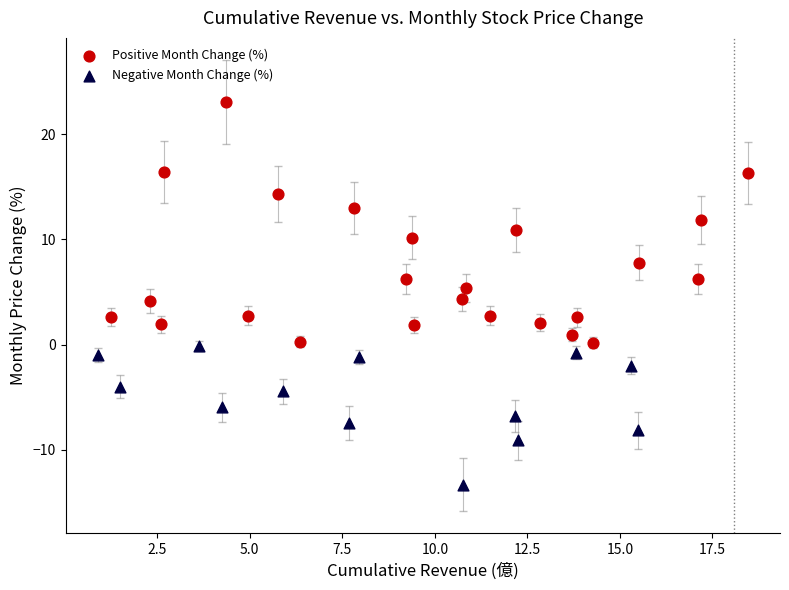

Which series has the largest Y range (max minus min)?

Positive Month Change (%)